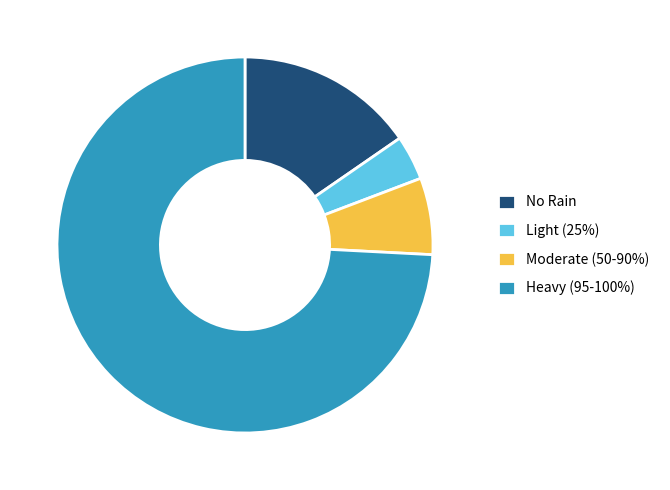

How many segments does this pie chart have?

4